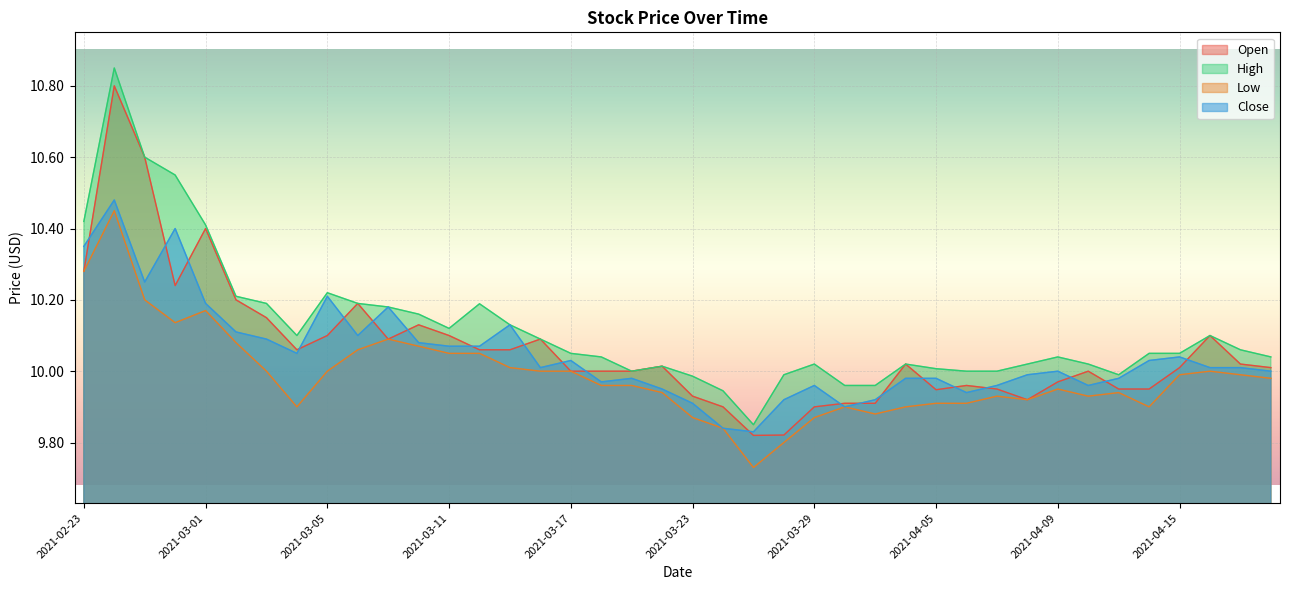

What position from the right is 2021-04-08?

9